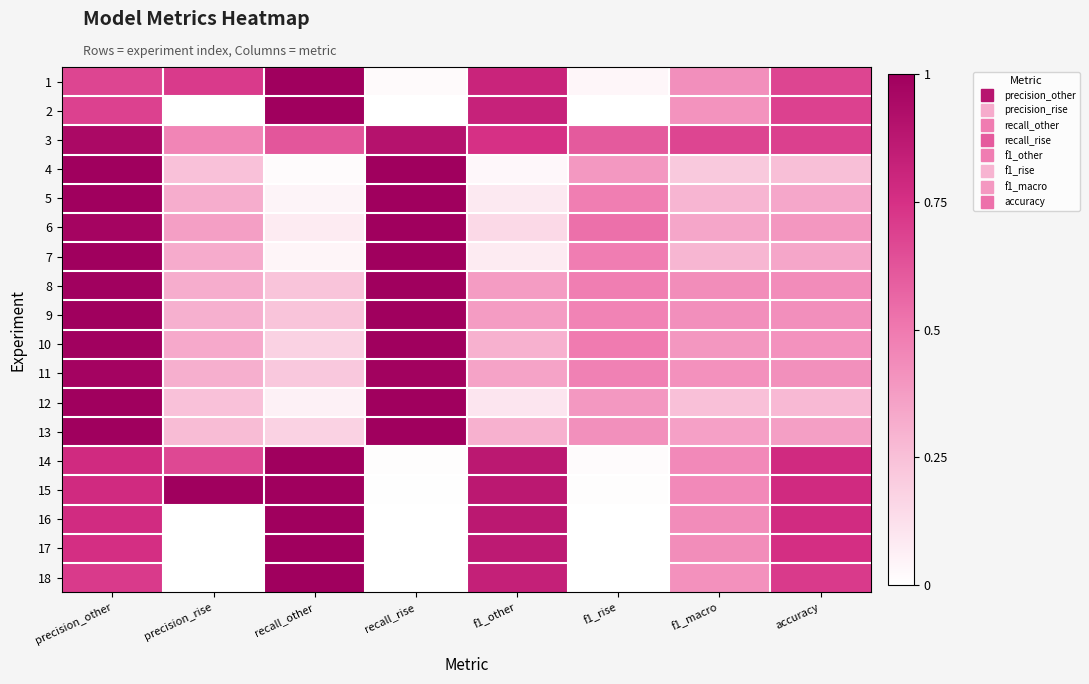

Rank the series at recall_rise from lowest to highest value.

2, 16, 17, 18, 15, 14, 1, 3, 11, 8, 9, 10, 6, 4, 5, 7, 12, 13